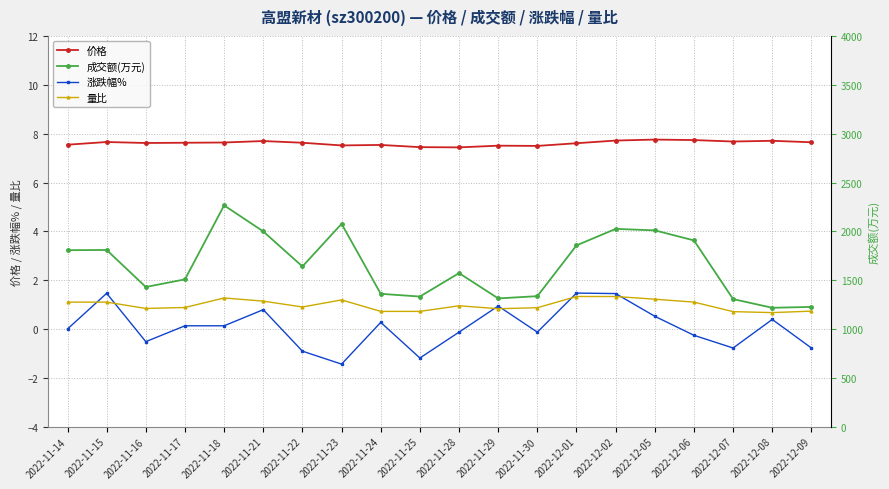

True or false: 价格 has more than 2 points higher than both neighbors.

True